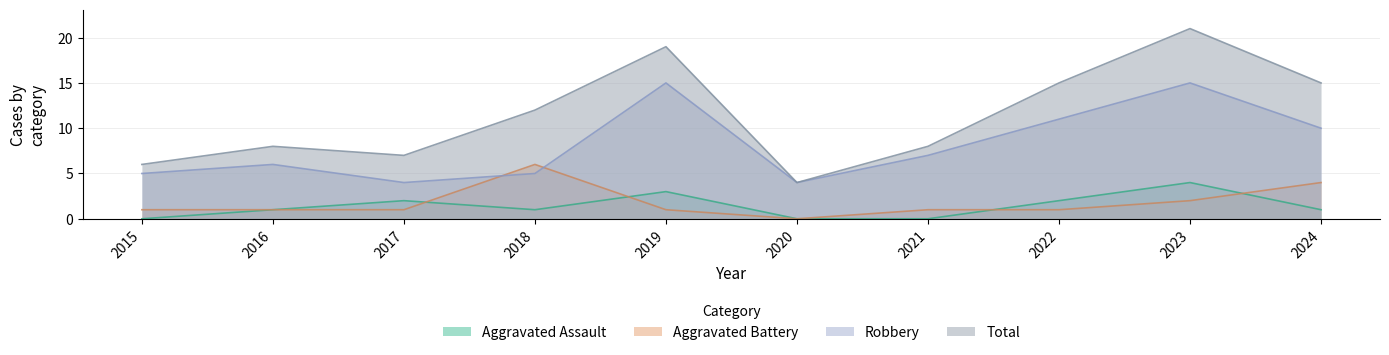

Reading left to right, list all the values displayed in this chart.

Aggravated Assault: 2015=0	2016=1	2017=2	2018=1	2019=3	2020=0	2021=0	2022=2	2023=4	2024=1
Aggravated Battery: 2015=1	2016=1	2017=1	2018=6	2019=1	2020=0	2021=1	2022=1	2023=2	2024=4
Robbery: 2015=5	2016=6	2017=4	2018=5	2019=15	2020=4	2021=7	2022=11	2023=15	2024=10
Total: 2015=6	2016=8	2017=7	2018=12	2019=19	2020=4	2021=8	2022=15	2023=21	2024=15